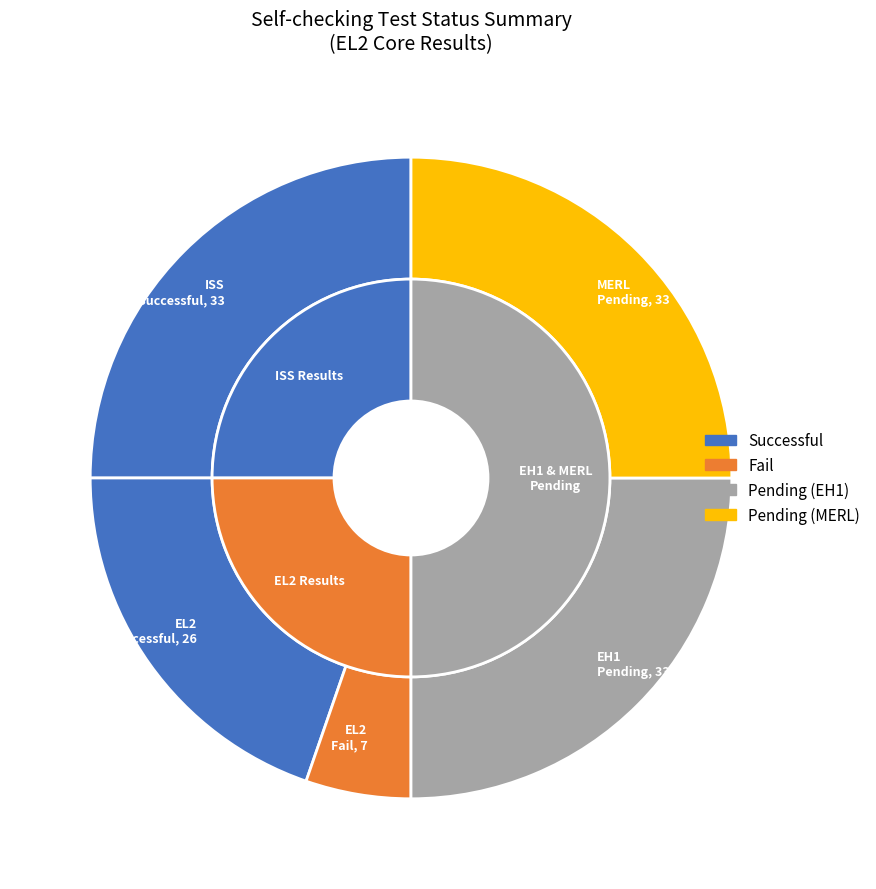

Count the number of slices in the pie.

3